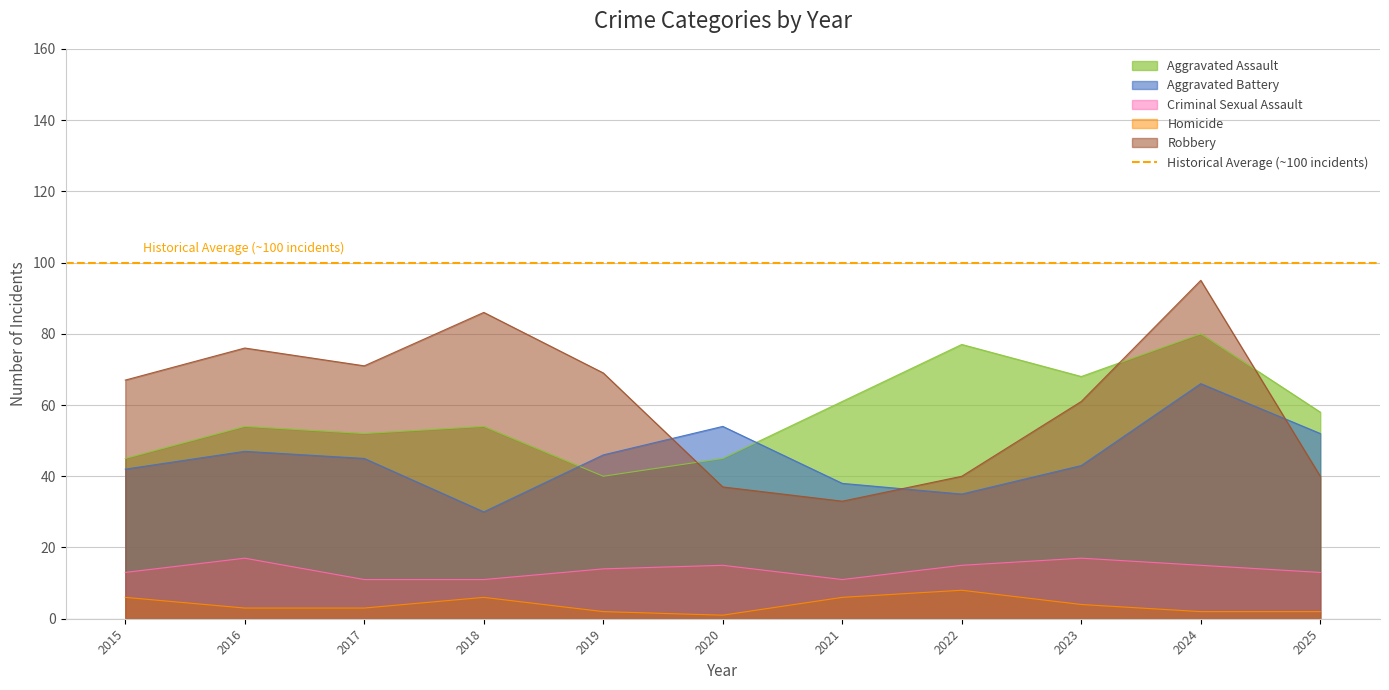

What is the value of the Aggravated Assault point at the 4th from the left?

54